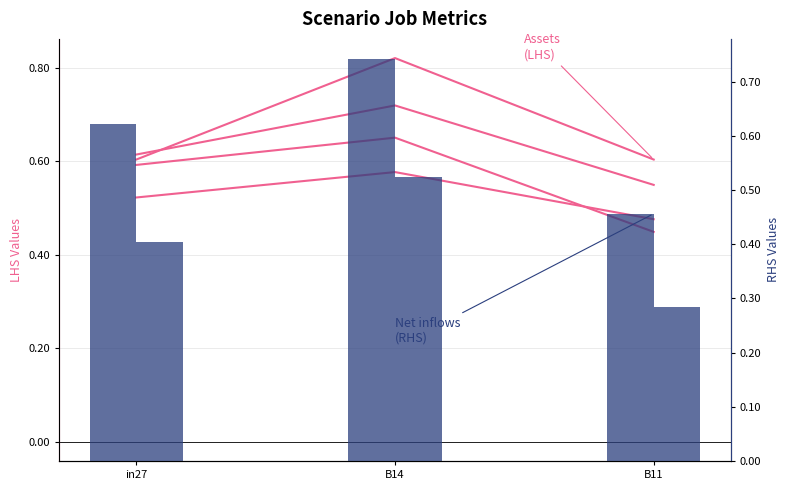

What is the difference between the job240_scenario0_477 values at in27 and B11?

0.1